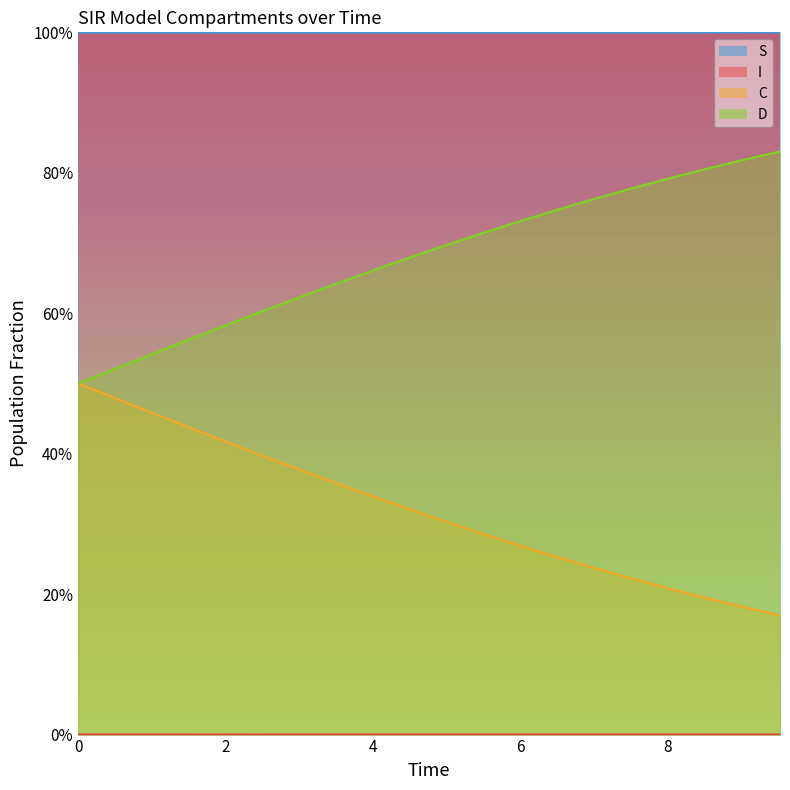

True or false: I and S intersect in this chart.

False